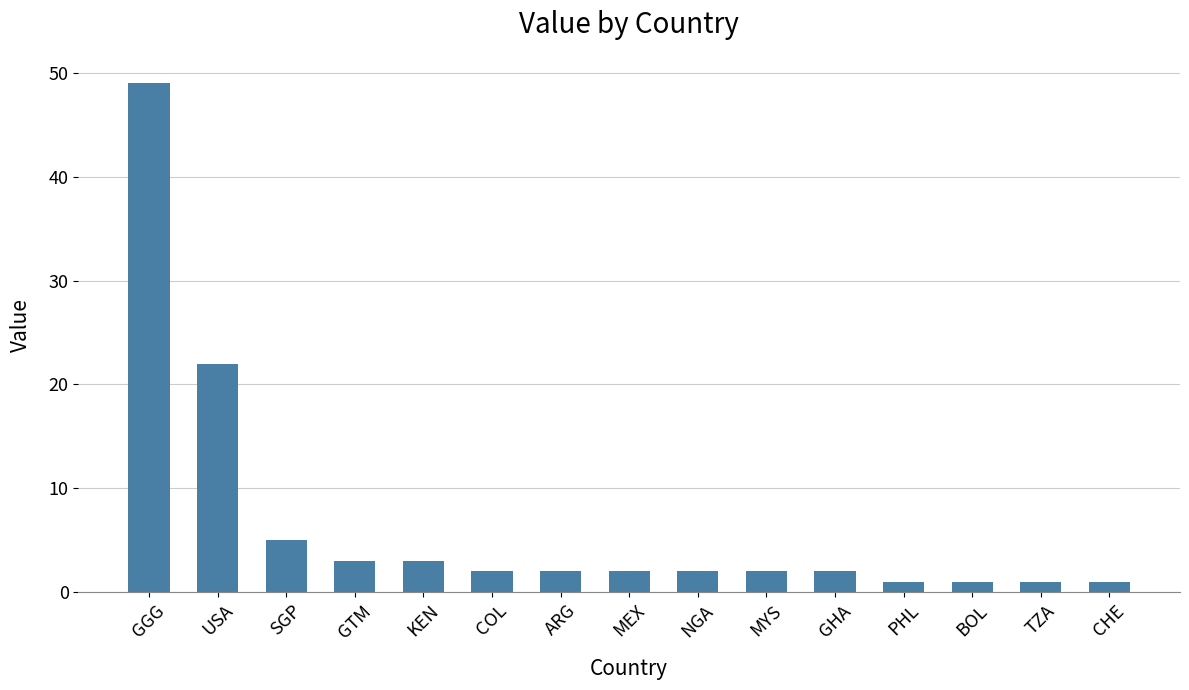

Where is the data nearest to the value 25?

USA